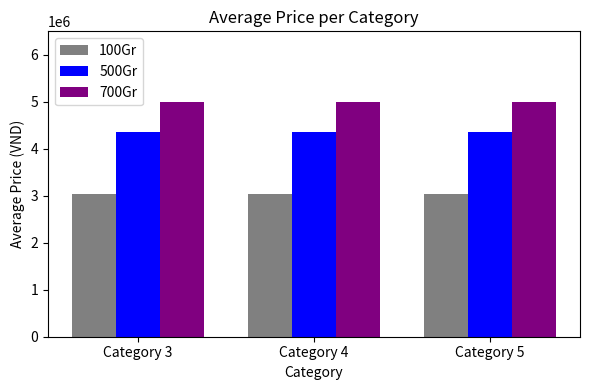

Reading right to left, what are all the values shown in this chart?

100Gr: 3043000	3043000	3043000
500Gr: 4352000	4352000	4352000
700Gr: 5000000	5000000	5000000